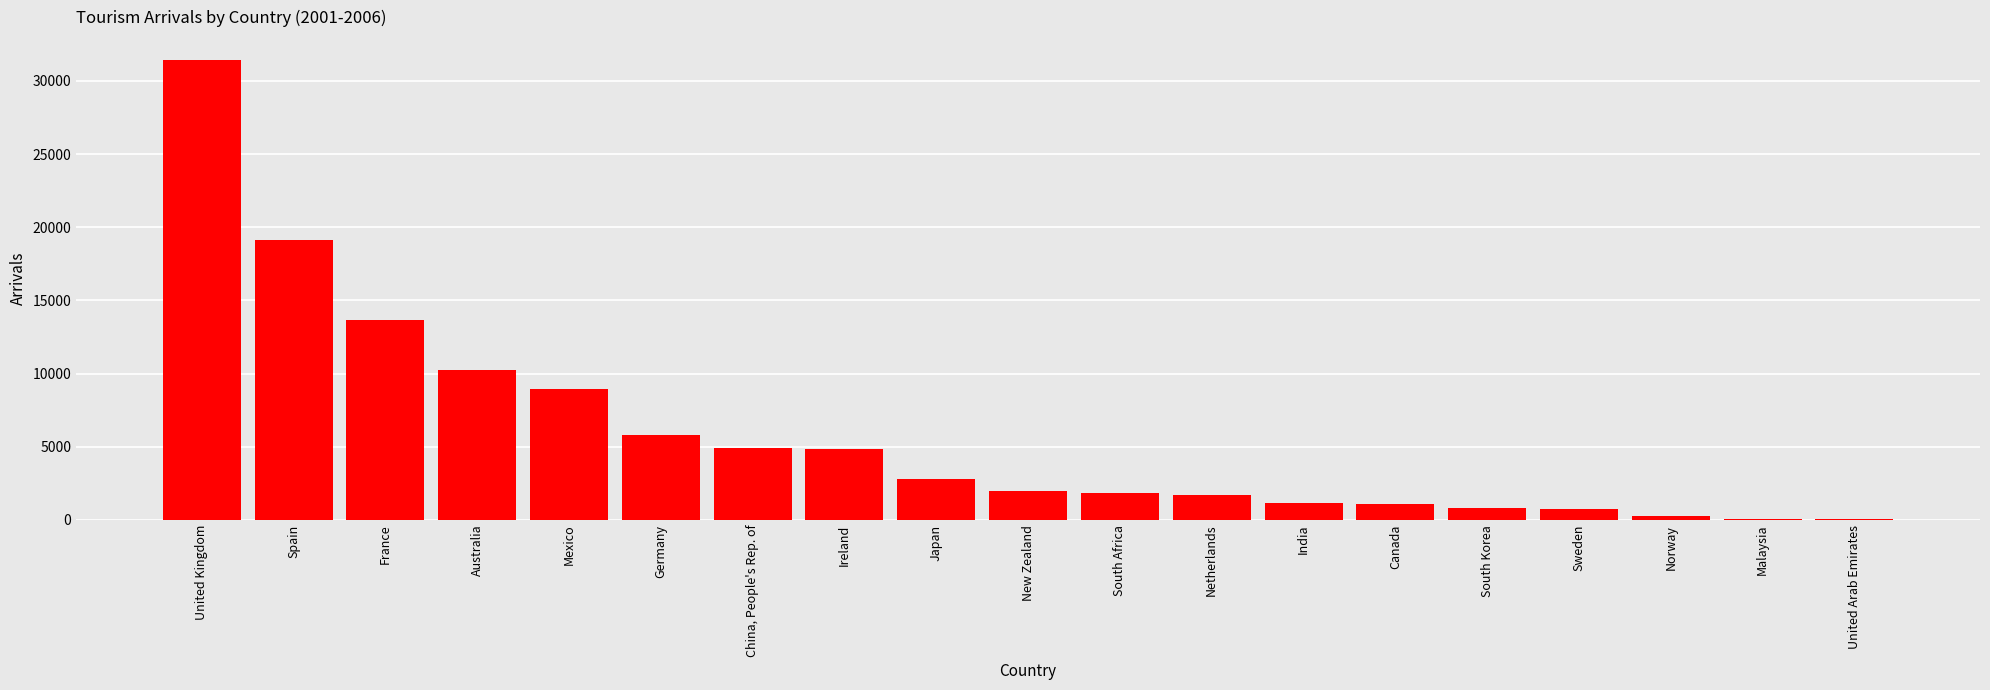

Between Netherlands and Japan, which is larger?

Japan